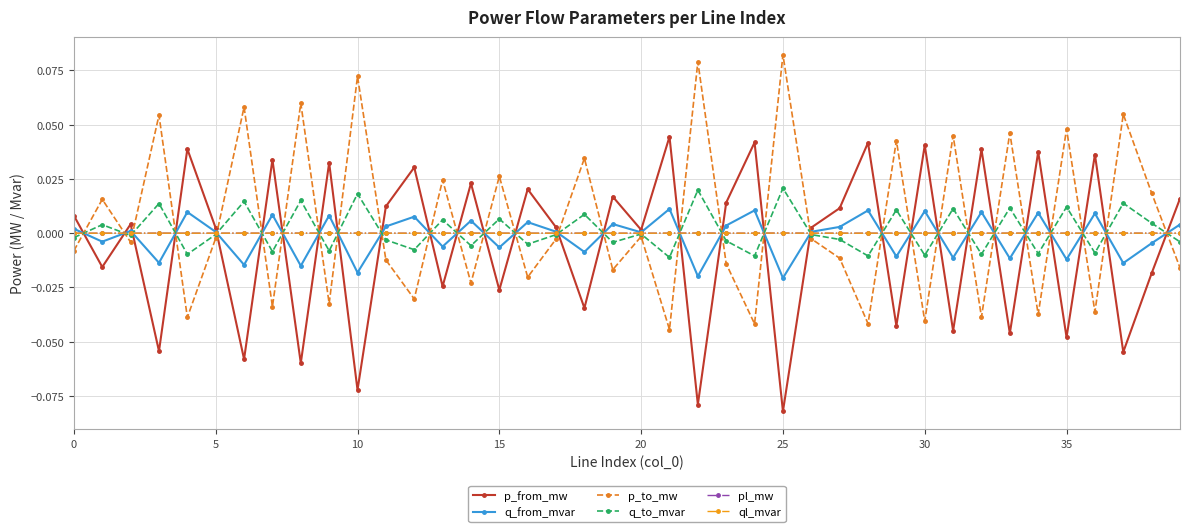

Count the number of data series in this chart.

6